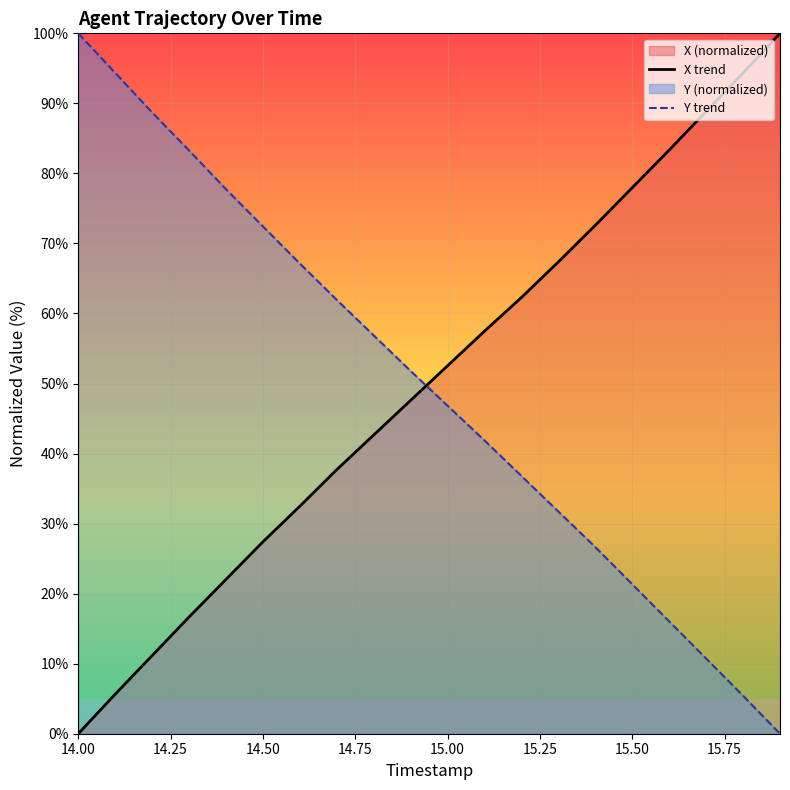

Read the Y trend value at 15.00.

46.8